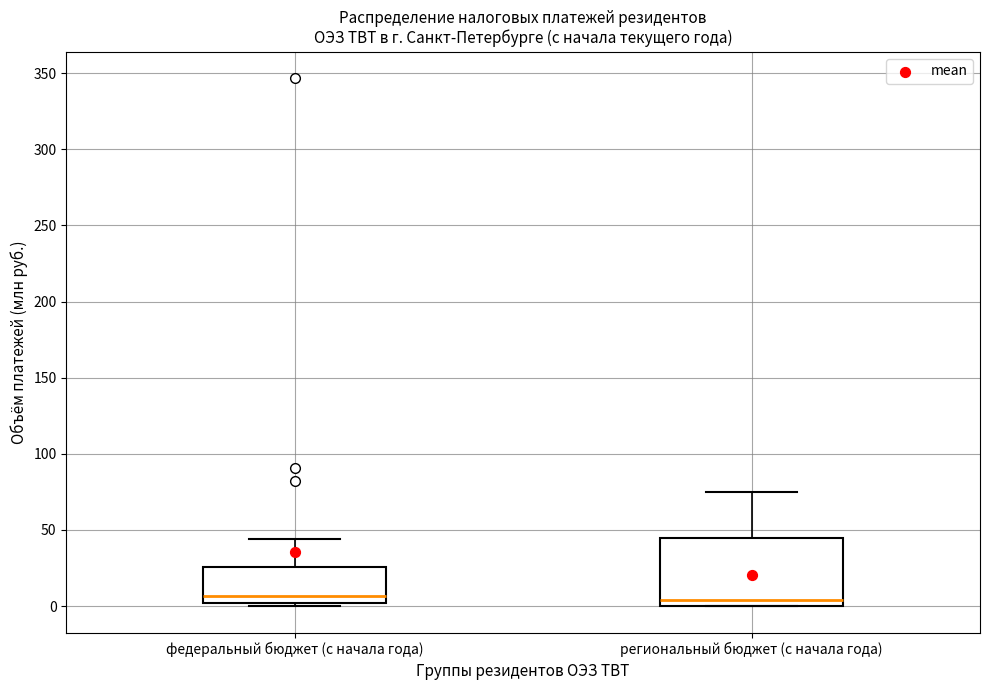

Reading left to right, transcribe this box plot: for each box, give where its median line is, the range the box spans, and where its two whiskers end, as read against the y-axis. The values are not printed on the chart, so give them approximately, as read against the axis.

федеральный бюджет (с начала года): median 5, box 0 to 25, whiskers 0 (just below the box's lower edge) to 45
региональный бюджет (с начала года): median 5, box 0 to 45, whiskers 0 to 75